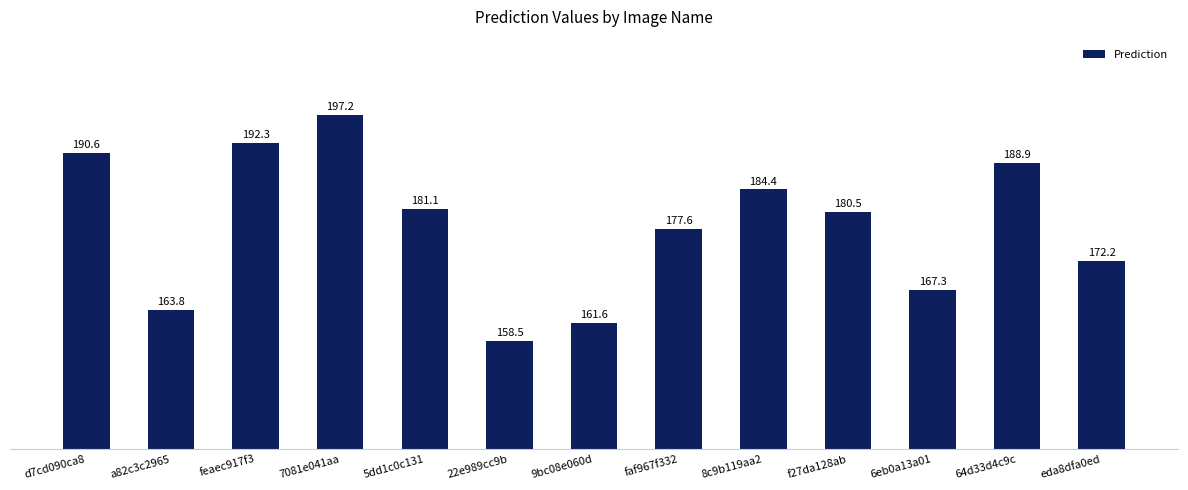

Approximately how many times larger is the value at feaec917f3 compared to 8c9b119aa2?

1.0